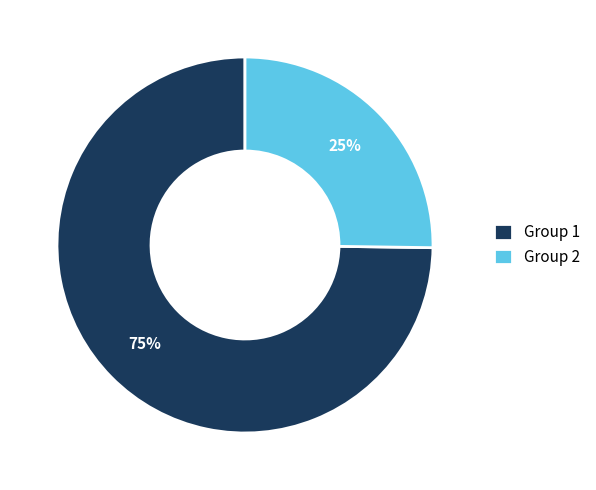

The Group 2 slice represents 68% of the pie. True or false?

False